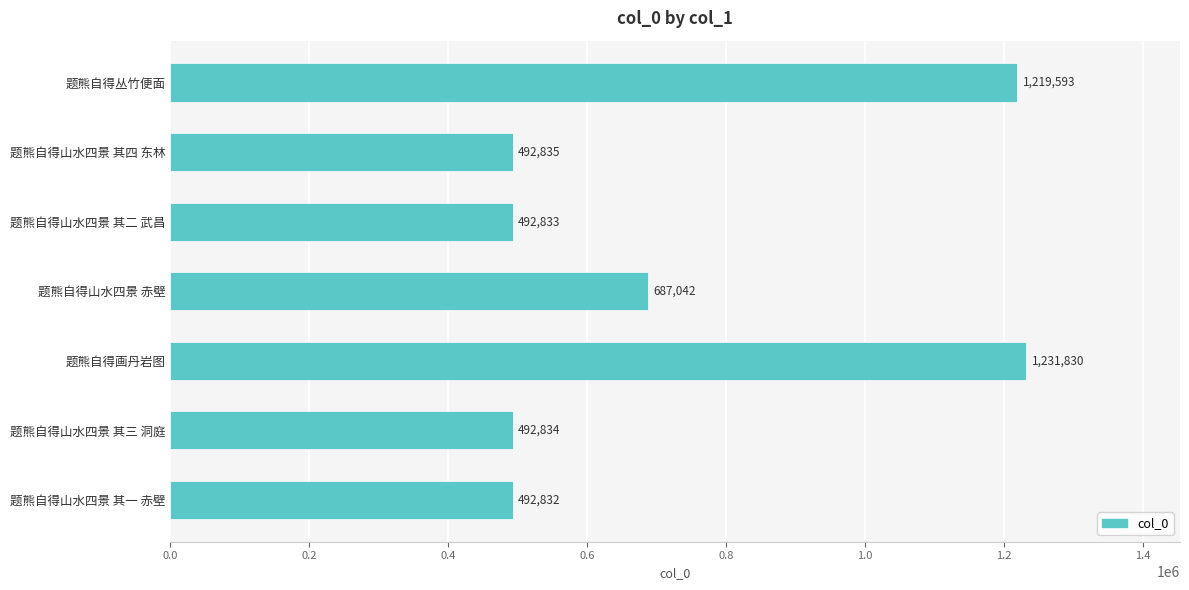

How many bars are there in total?

7